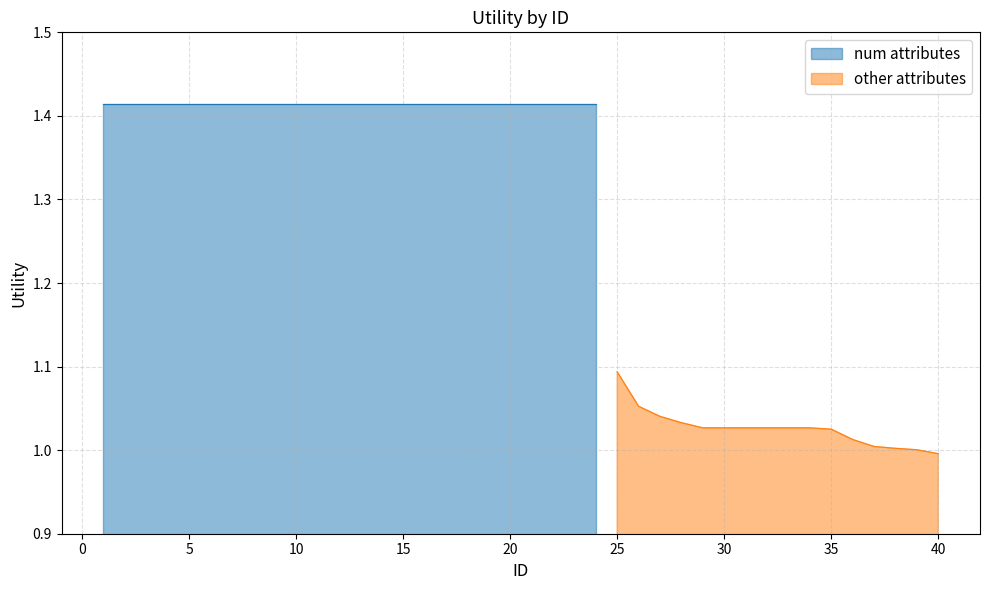

At which category does the chart reach its peak across all series?

1